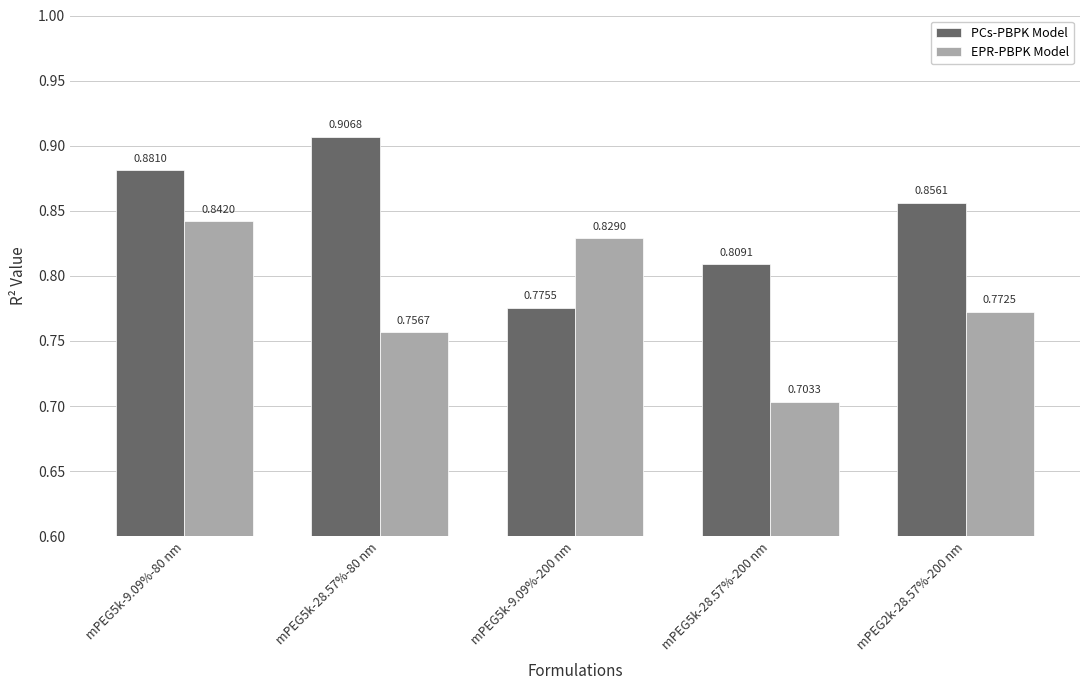

At mPEG5k-9.09%-80 nm, list the series in order from smallest to largest.

EPR-PBPK Model, PCs-PBPK Model